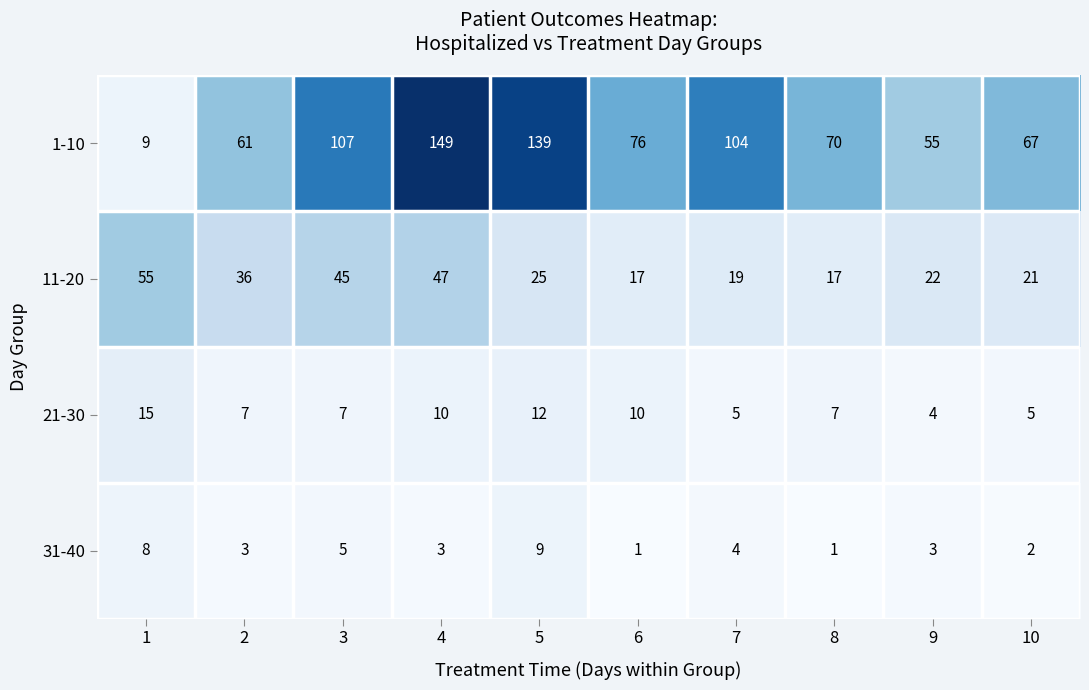

Is it true that 1-10 equals 76 at 6?

True